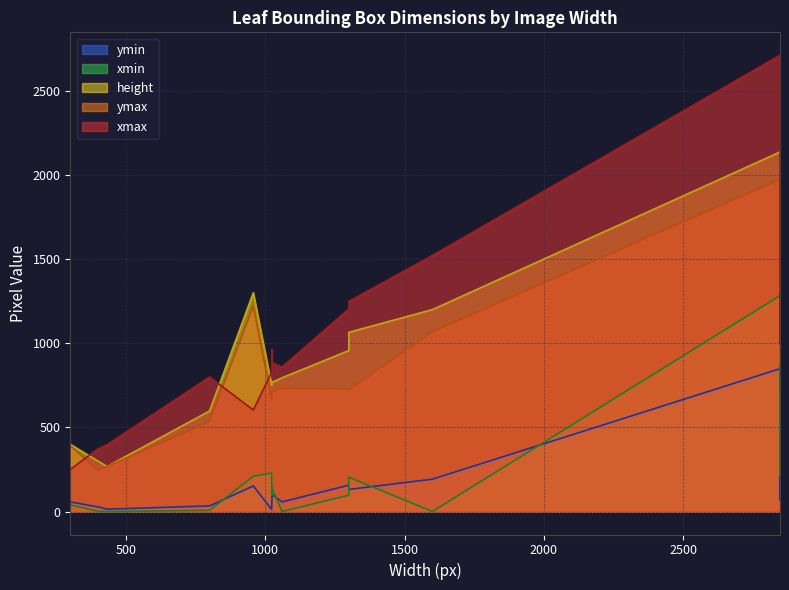

What is the label of the 13th point from the right?

1024